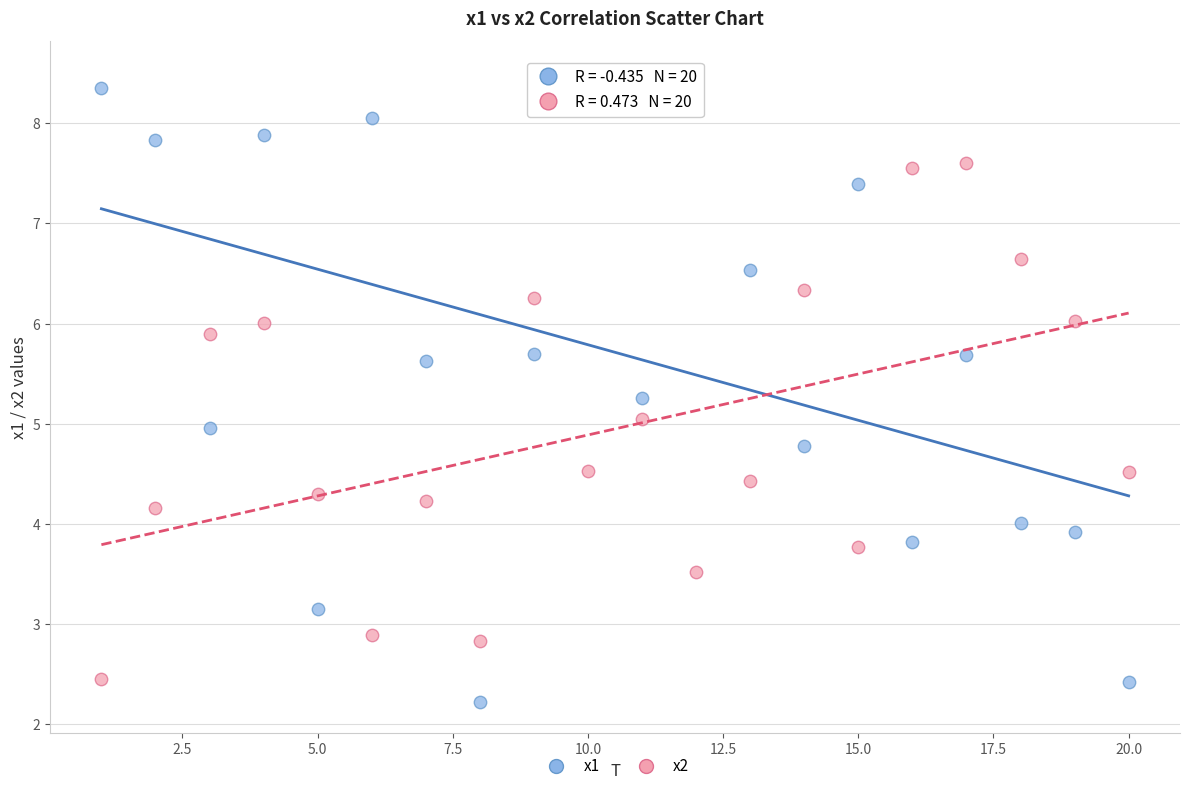

Which series has the widest spread of Y values?

x1